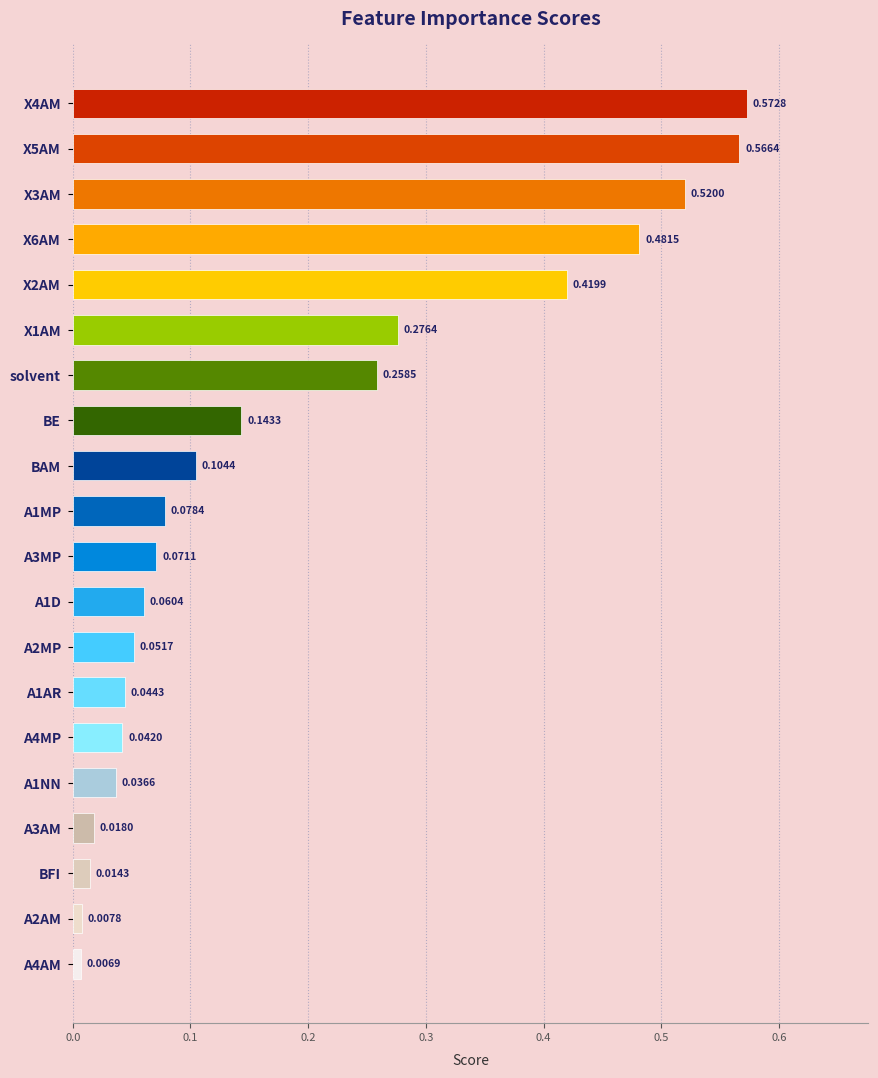

Rank the categories by value from highest to lowest.

X4AM, X5AM, X3AM, X6AM, X2AM, X1AM, solvent, BE, BAM, A1MP, A3MP, A1D, A2MP, A1AR, A4MP, A1NN, A3AM, BFI, A2AM, A4AM